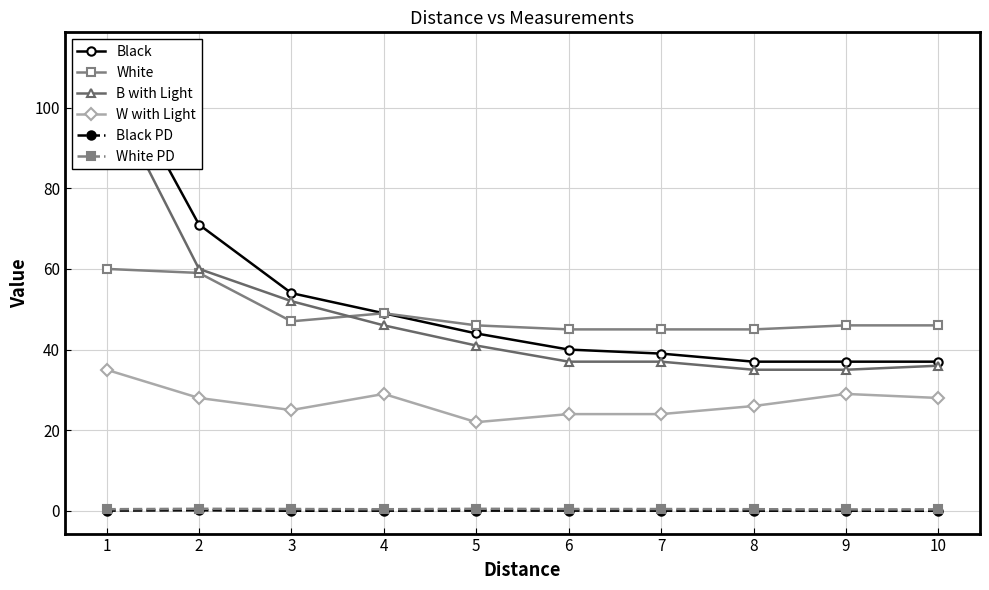

List the labels in order of White value, largest first.

1, 2, 4, 3, 5, 9, 10, 6, 7, 8